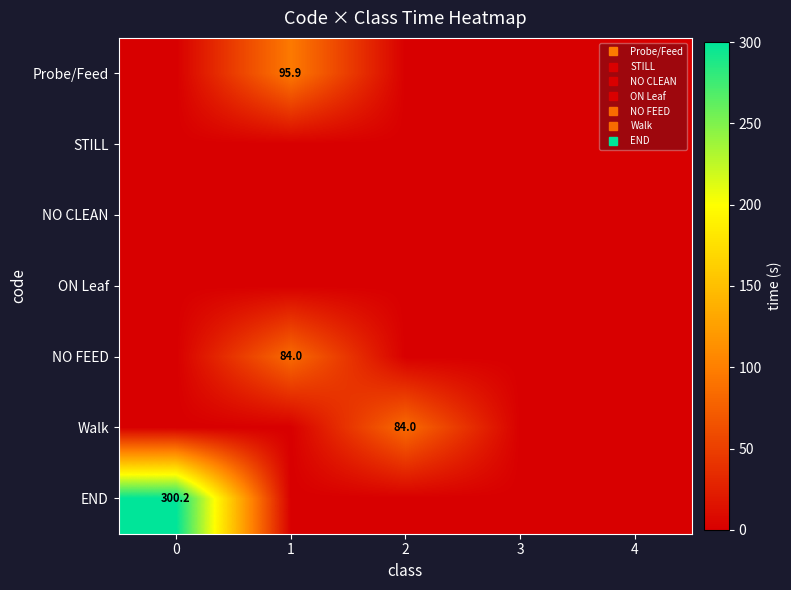

Is the value of NO CLEAN at 1 greater than the value of Walk at 1?

No